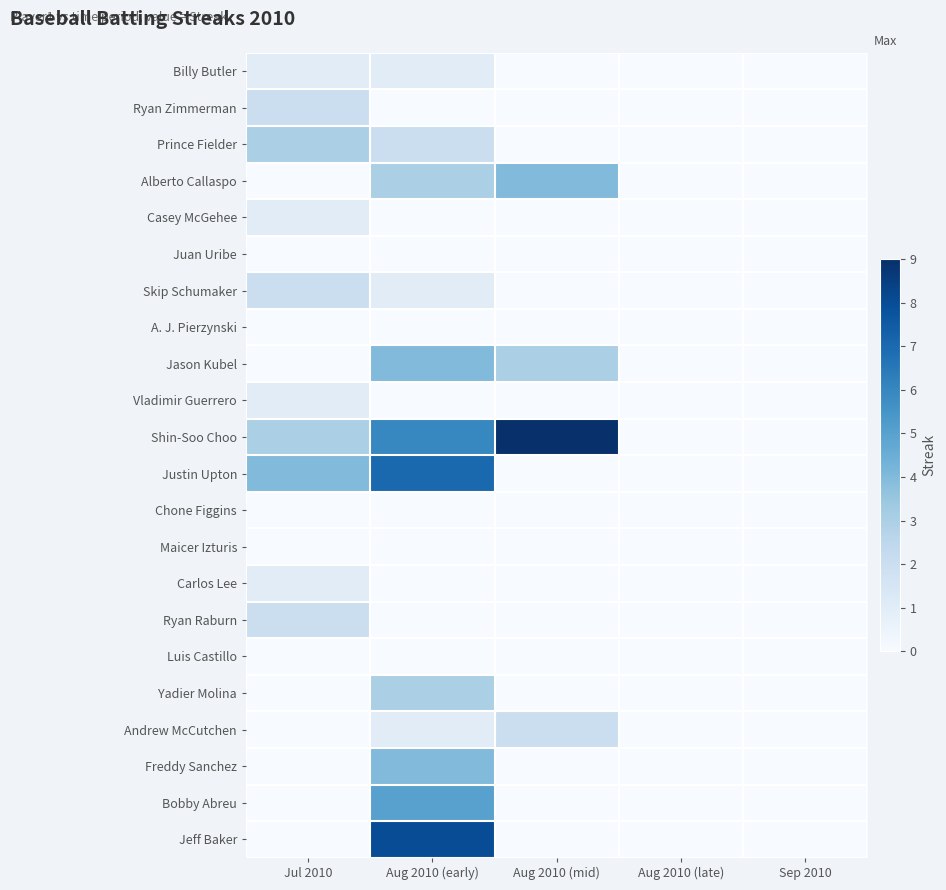

How many distinct data groups are displayed?

22